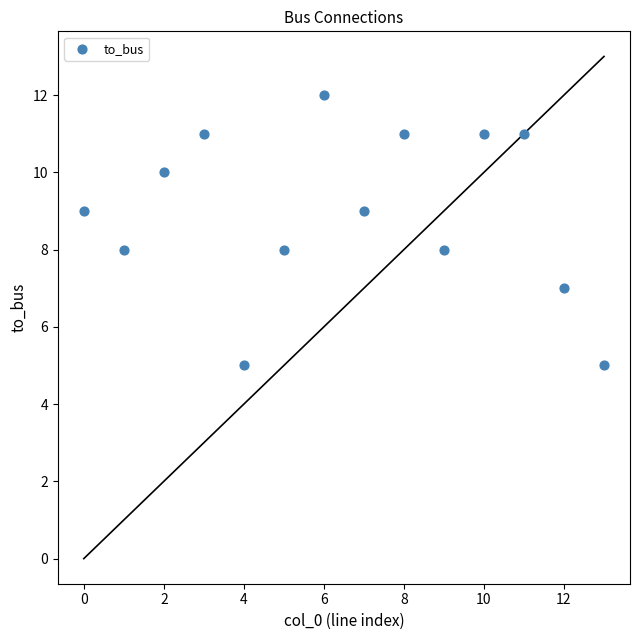

What is the range of Y values (max minus min)?

7